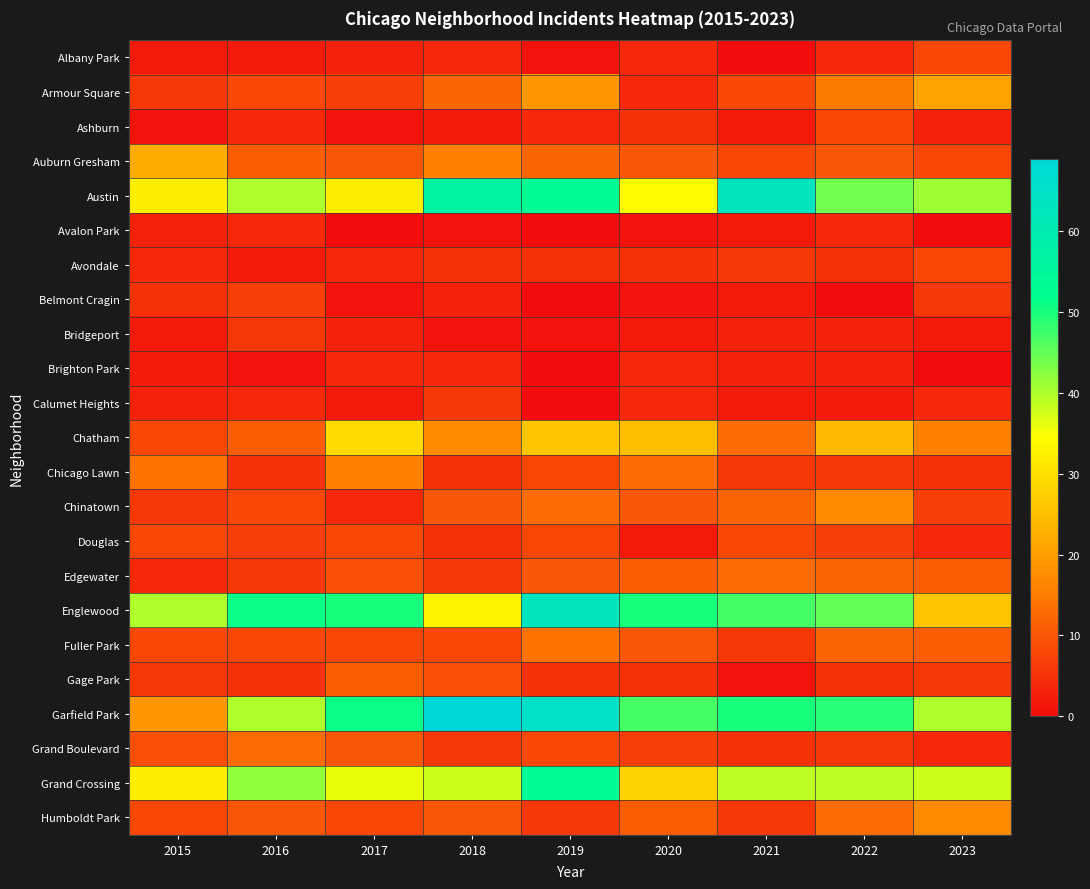

What is the total value across all series at 2019?

374